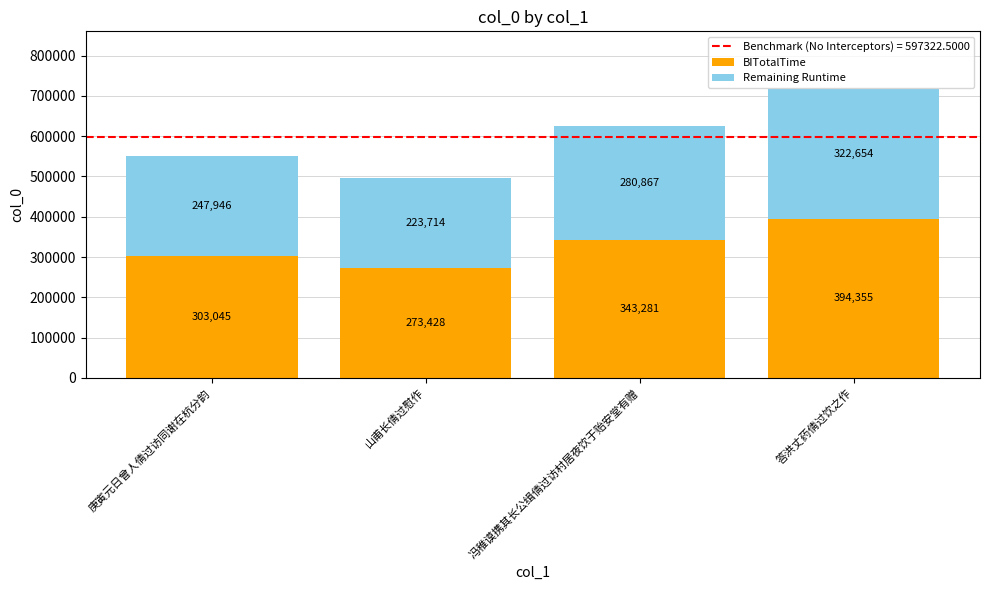

True or false: BITotalTime has a value of 273428.1 at 山甫长倩过慰作.

True